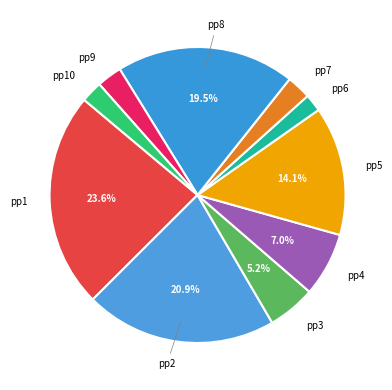

How many segments does this pie chart have?

10